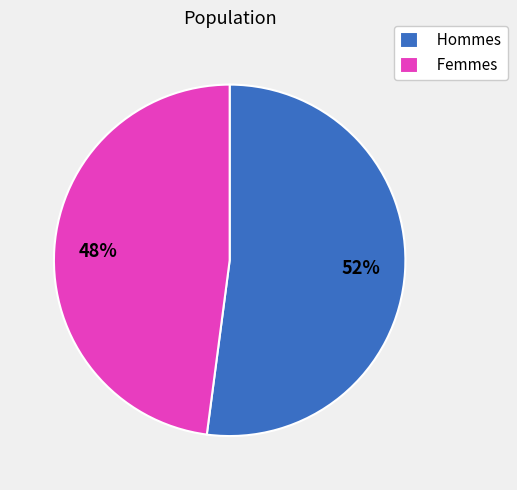

To the nearest percent, what percentage of the pie is Femmes?

48%